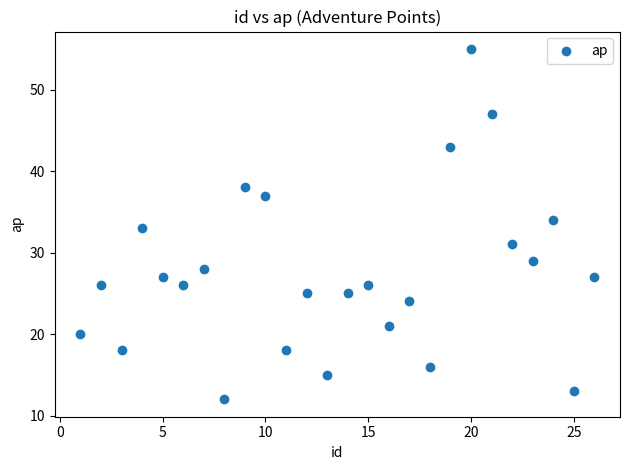

What is the range of X values (max minus min)?

25